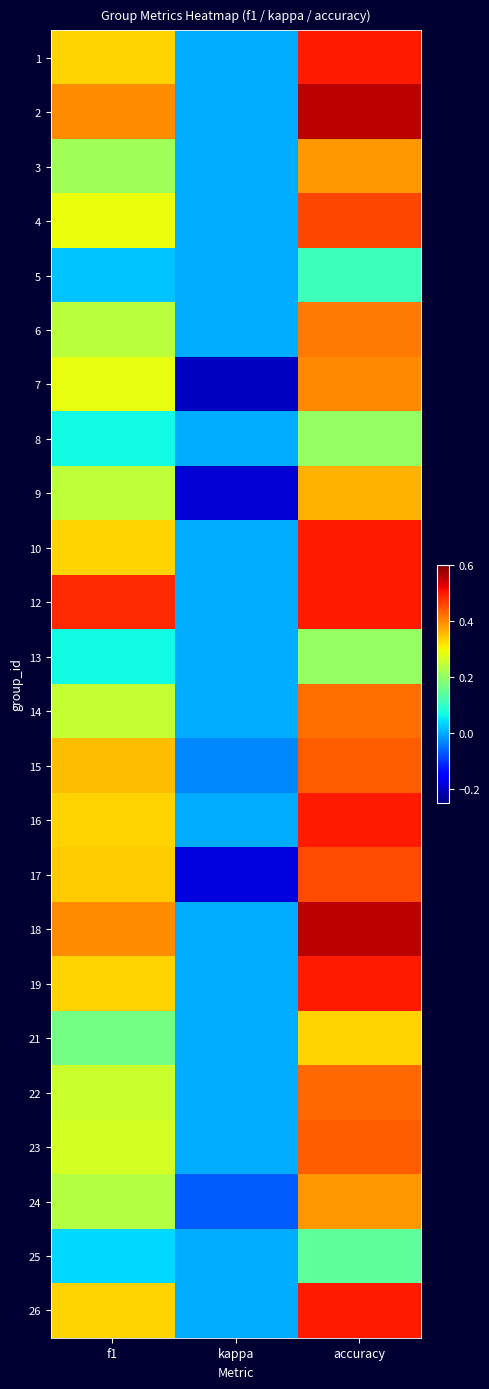

At which category is the sum across all series the highest?

accuracy